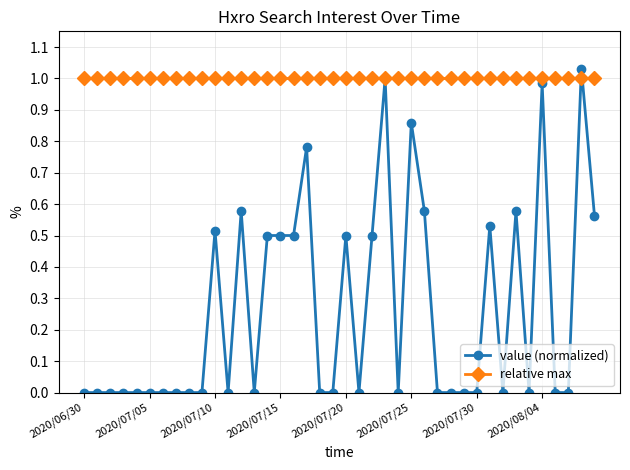

True or false: value (normalized) has more than 0 interior local peaks.

True